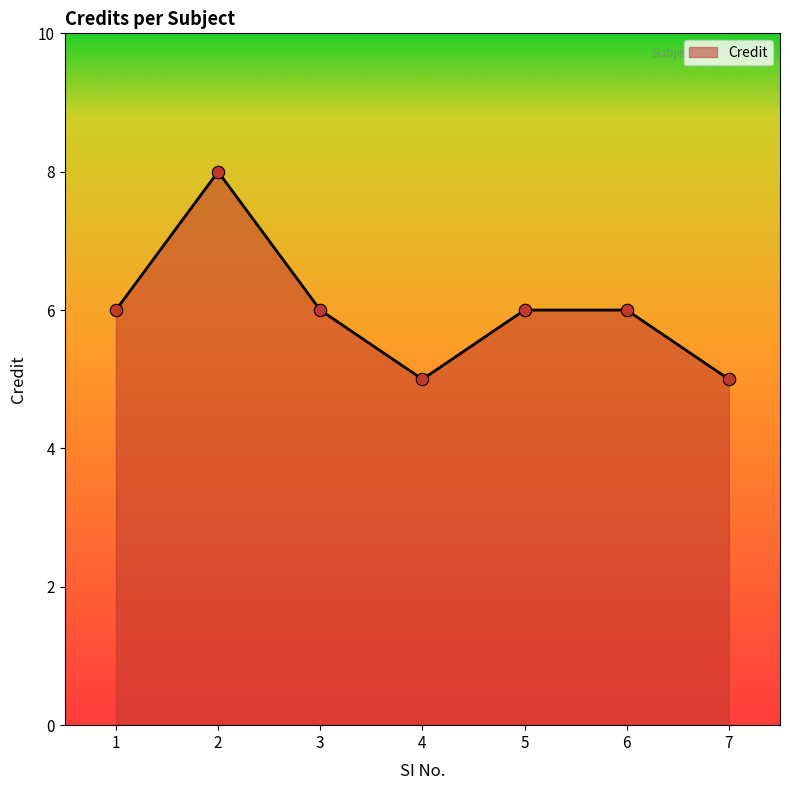

What is the change in value from 1 to 7?

-1